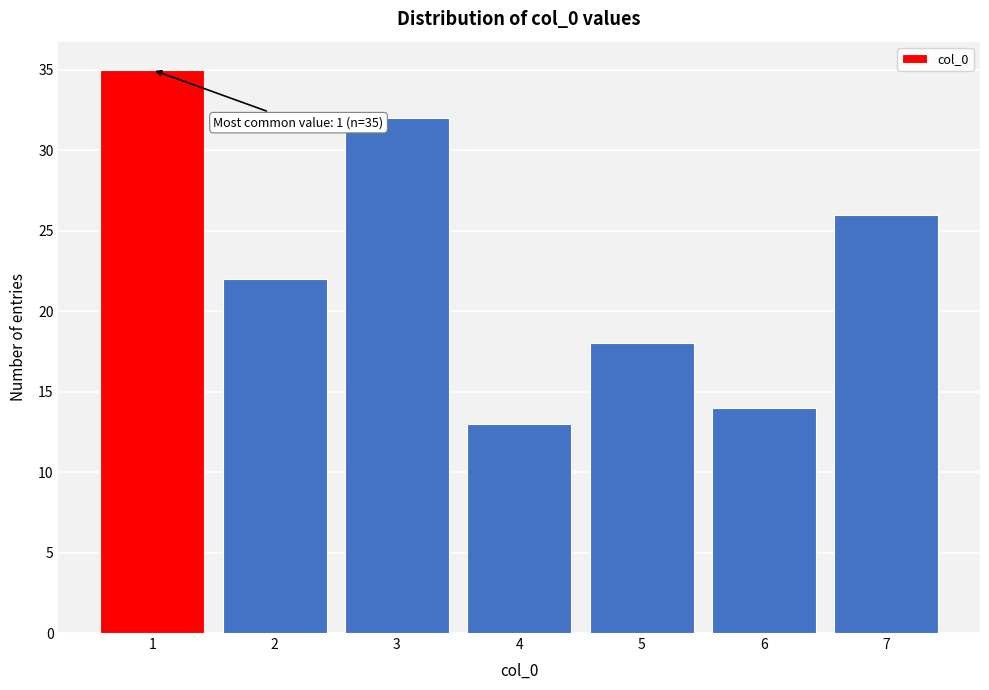

Reading left to right, transcribe all the data shown in this chart.

35	22	32	13	18	14	26